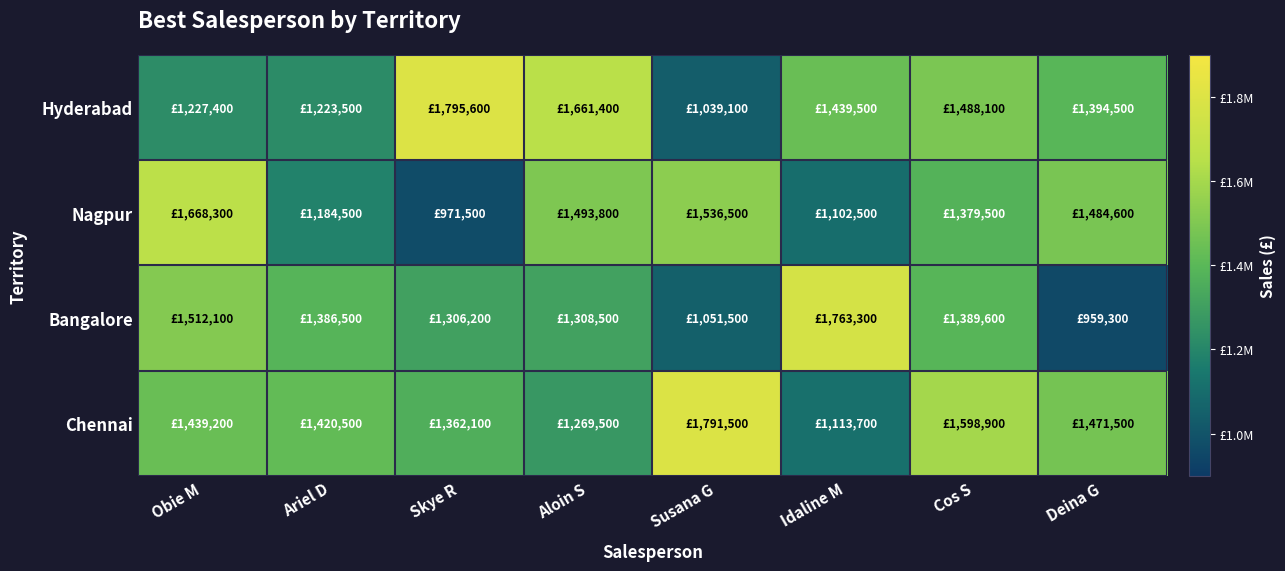

Reading left to right, extract all data points from this chart.

Hyderabad: Obie M=1227400	Ariel D=1223500	Skye R=1795600	Aloin S=1661400	Susana G=1039100	Idaline M=1439500	Cos S=1488100	Deina G=1394500
Nagpur: Obie M=1668300	Ariel D=1184500	Skye R=971500	Aloin S=1493800	Susana G=1536500	Idaline M=1102500	Cos S=1379500	Deina G=1484600
Bangalore: Obie M=1512100	Ariel D=1386500	Skye R=1306200	Aloin S=1308500	Susana G=1051500	Idaline M=1763300	Cos S=1389600	Deina G=959300
Chennai: Obie M=1439200	Ariel D=1420500	Skye R=1362100	Aloin S=1269500	Susana G=1791500	Idaline M=1113700	Cos S=1598900	Deina G=1471500